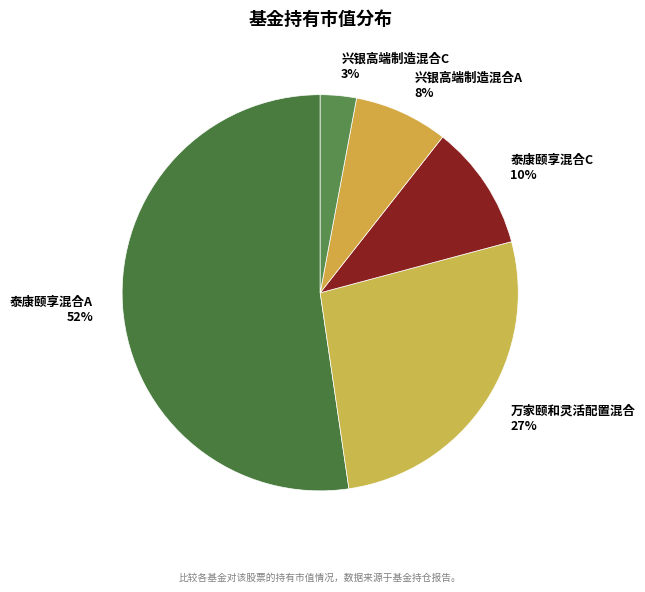

To the nearest percent, what is the average slice percentage?

20%